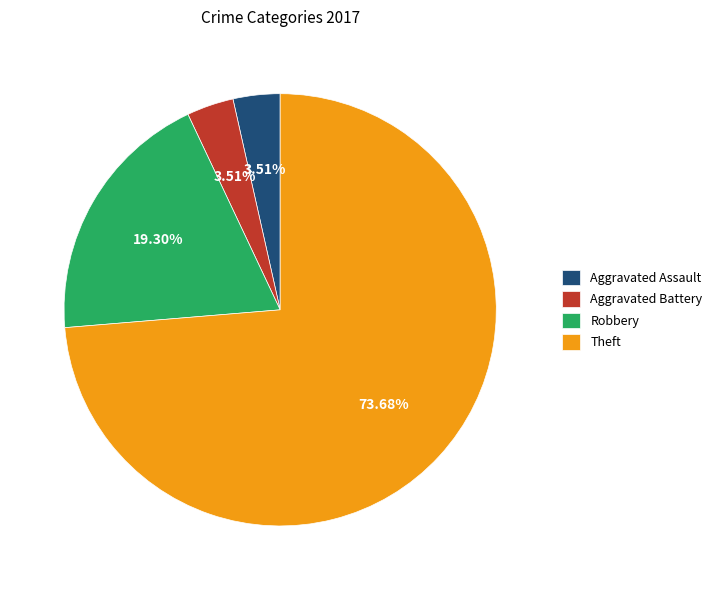

Does Theft account for over 50% of the chart?

Yes